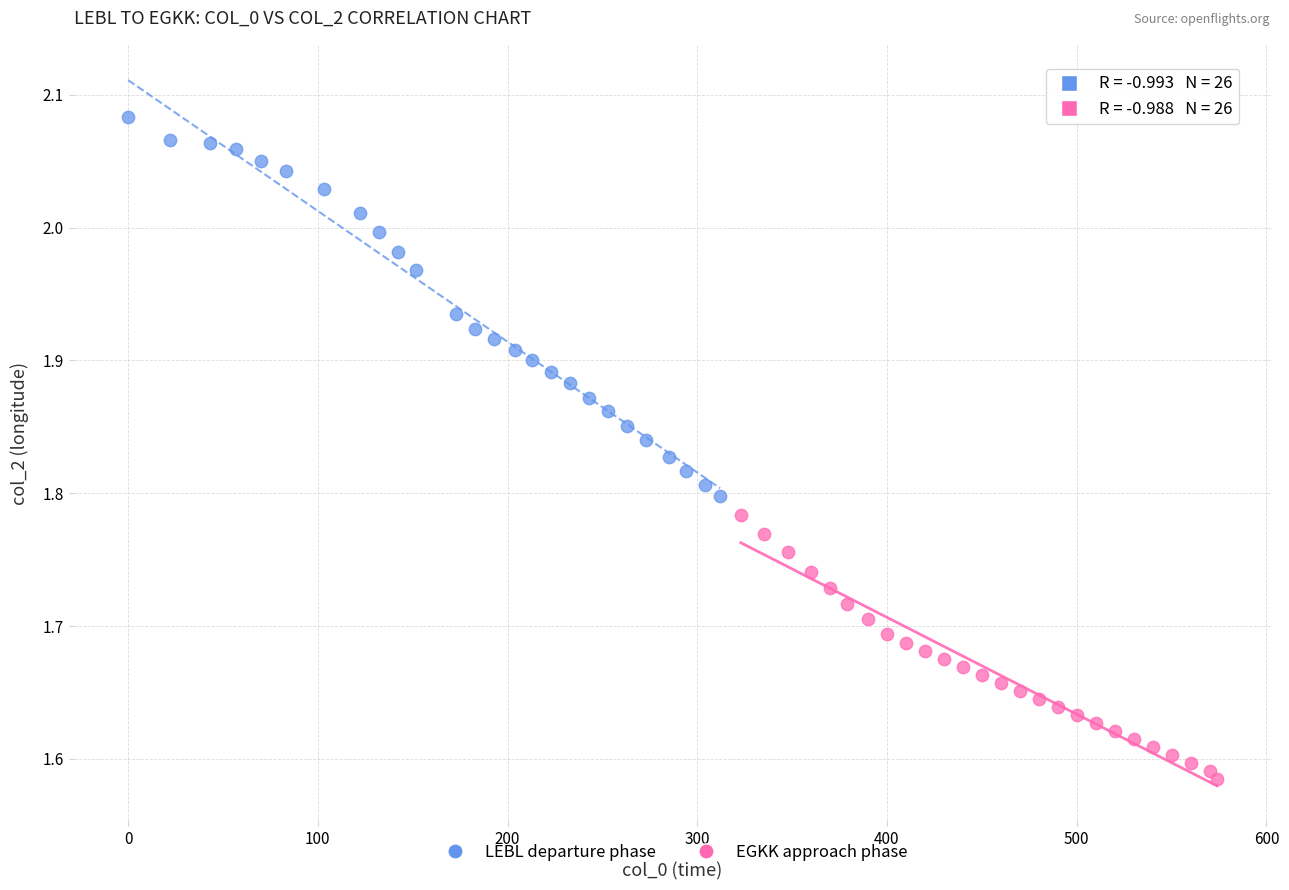

Which series has the largest Y range (max minus min)?

LEBL departure phase